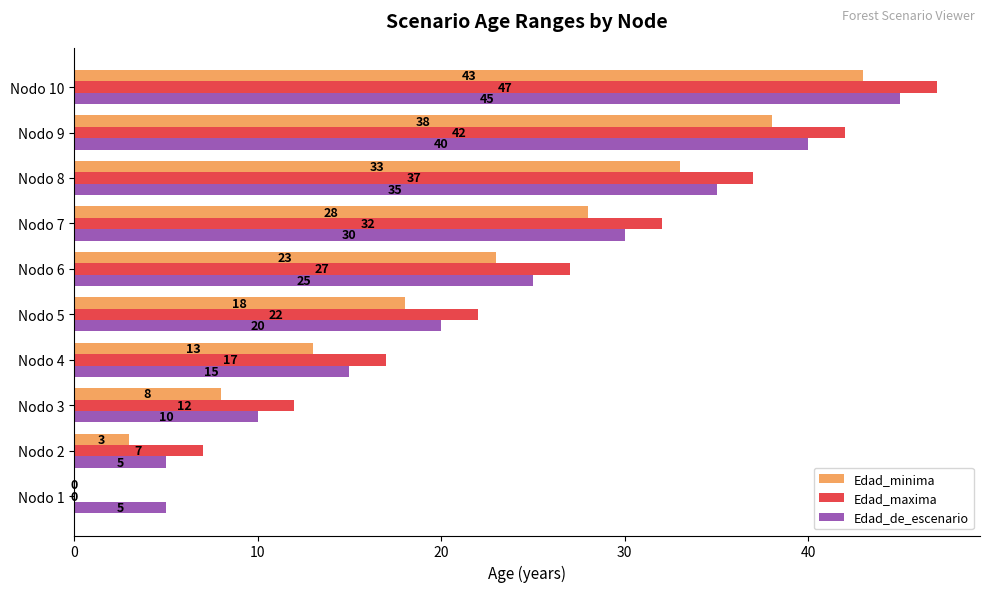

How many series are shown in this chart?

3